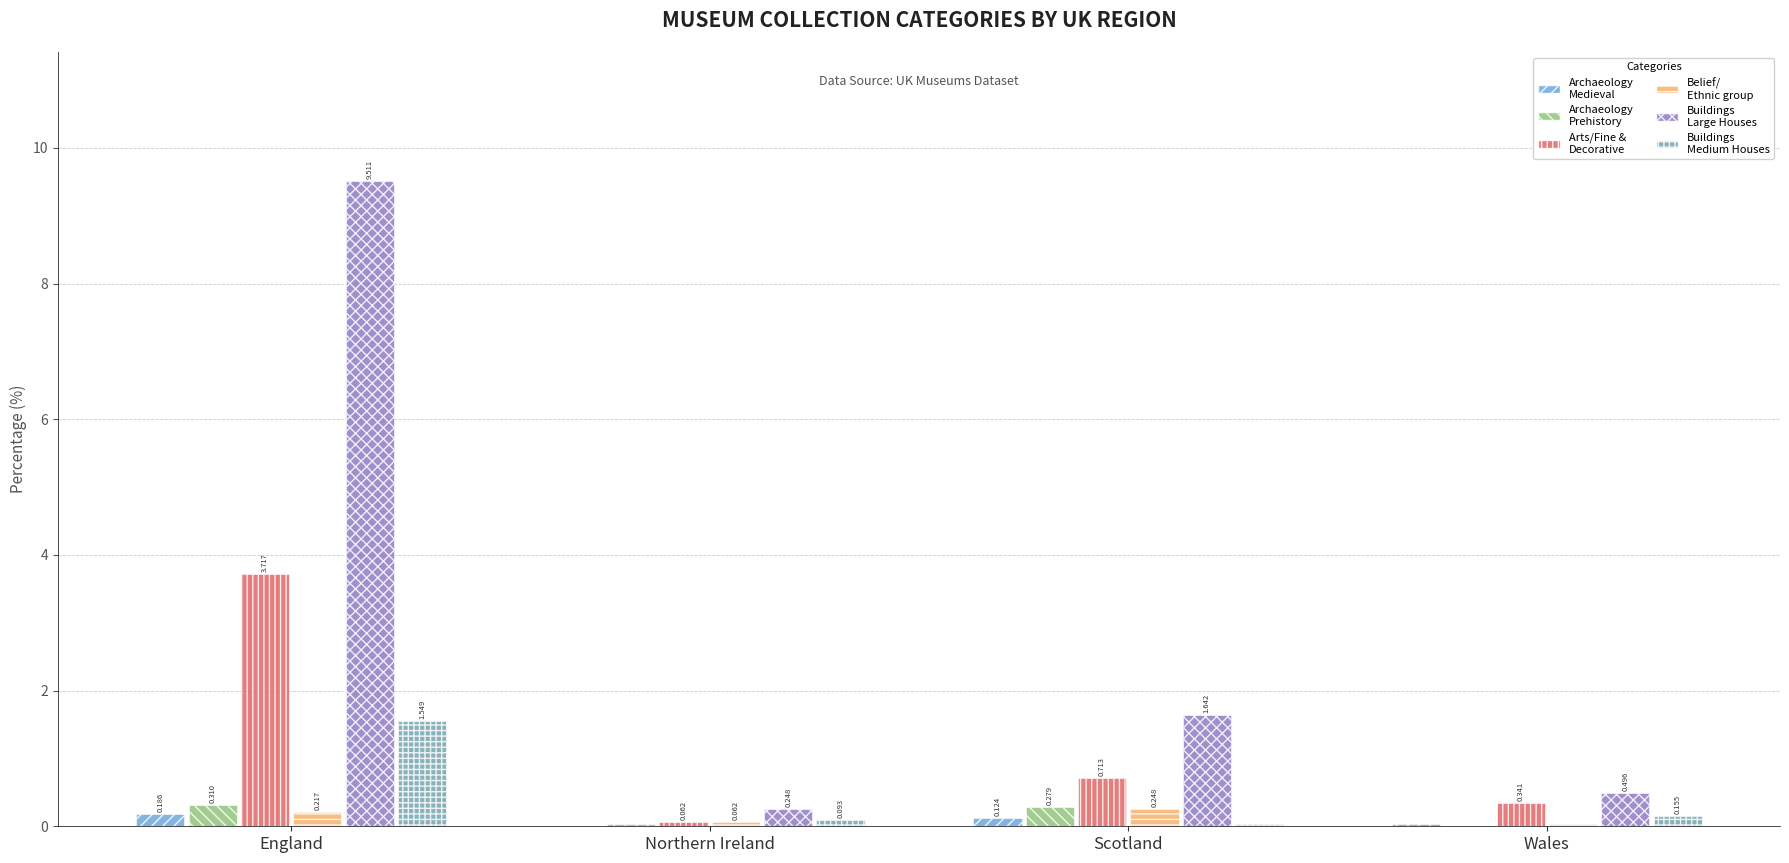

How many groups of bars are there?

4